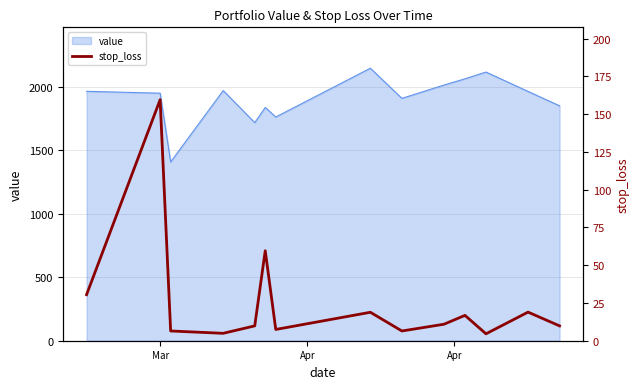

What is the highest value of the value series?

2148.2